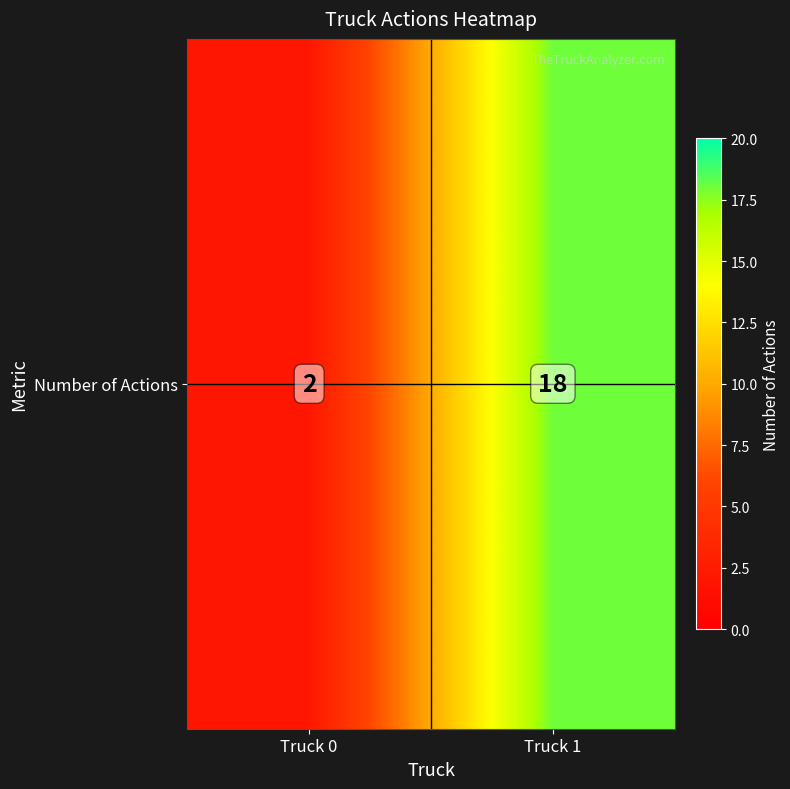

The chart shows a value of 18 at Truck 1. True or false?

True